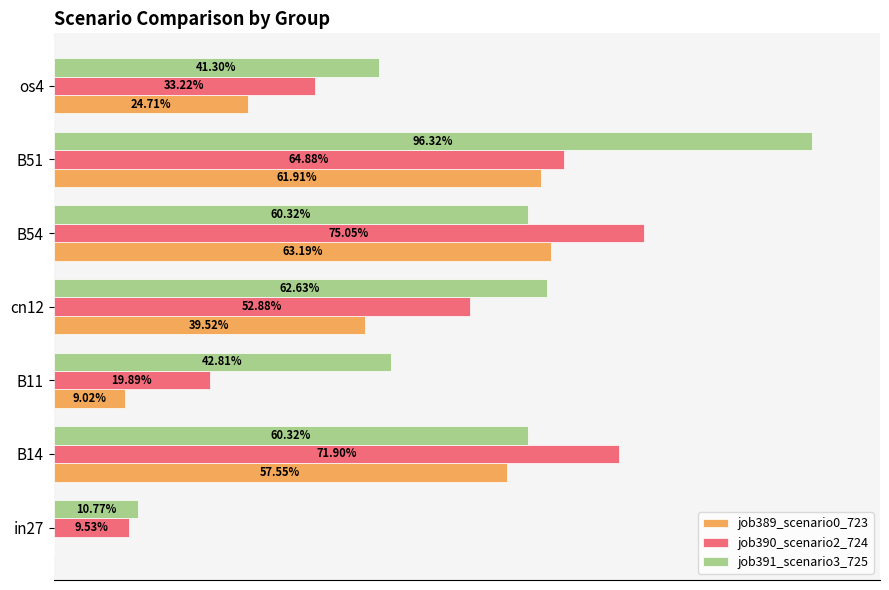

Which series has the widest spread of values?

job391_scenario3_725